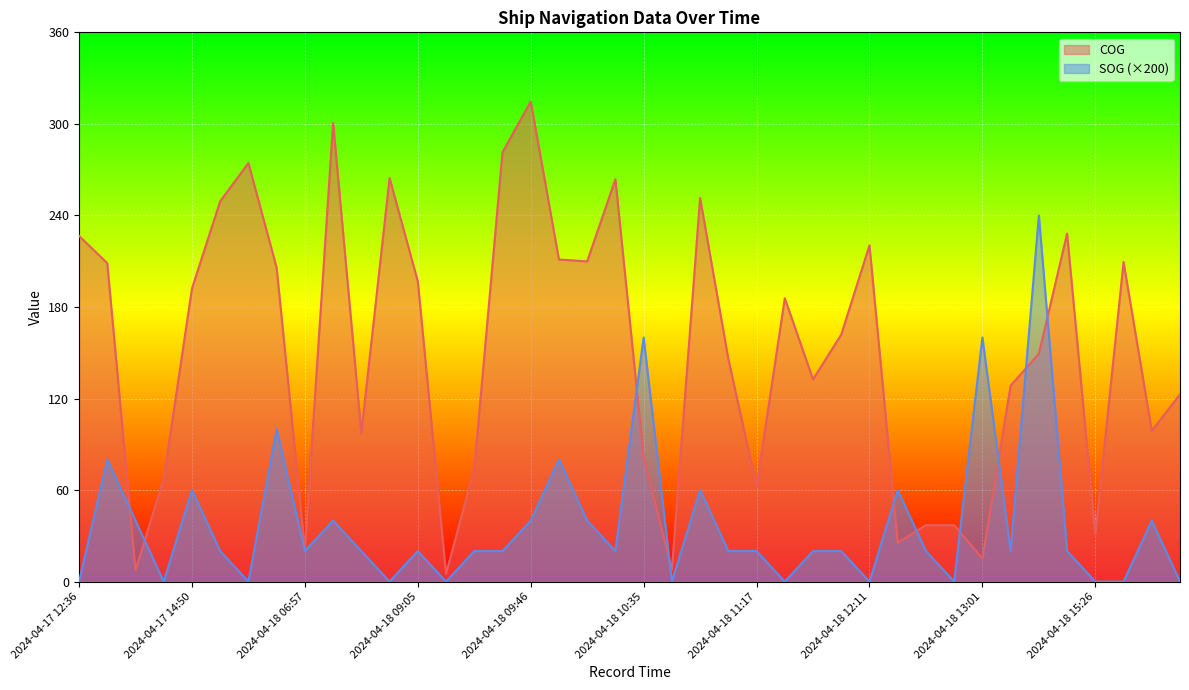

What is the sum of the COG values at 2024-04-18 11:06 and 2024-04-17 15:49?

395.2